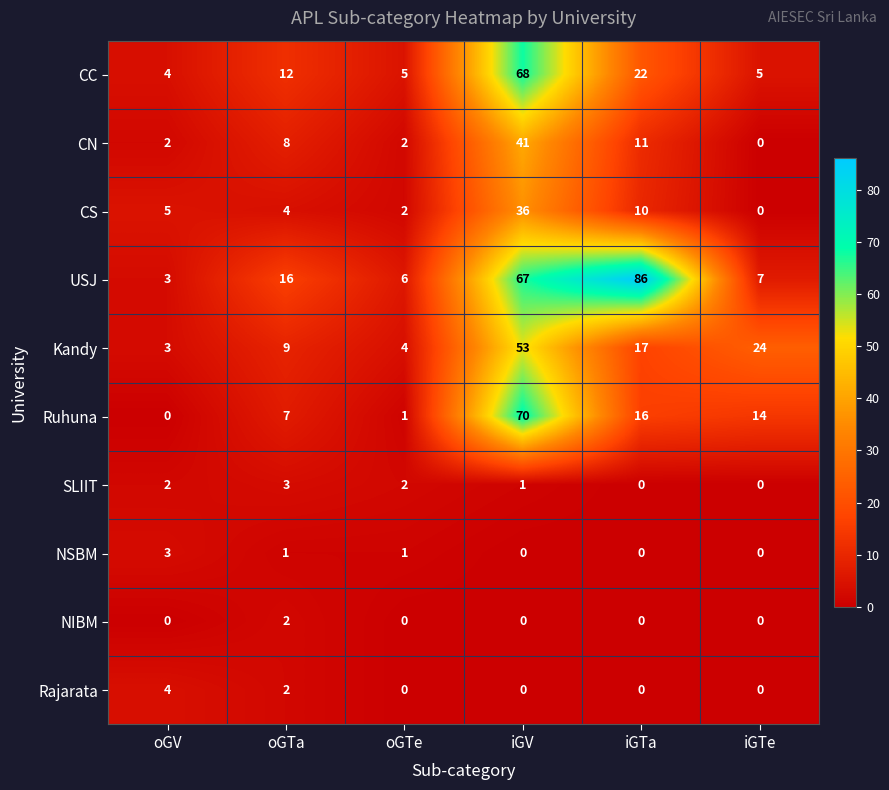

The value of Ruhuna at oGTa is 7. True or false?

True